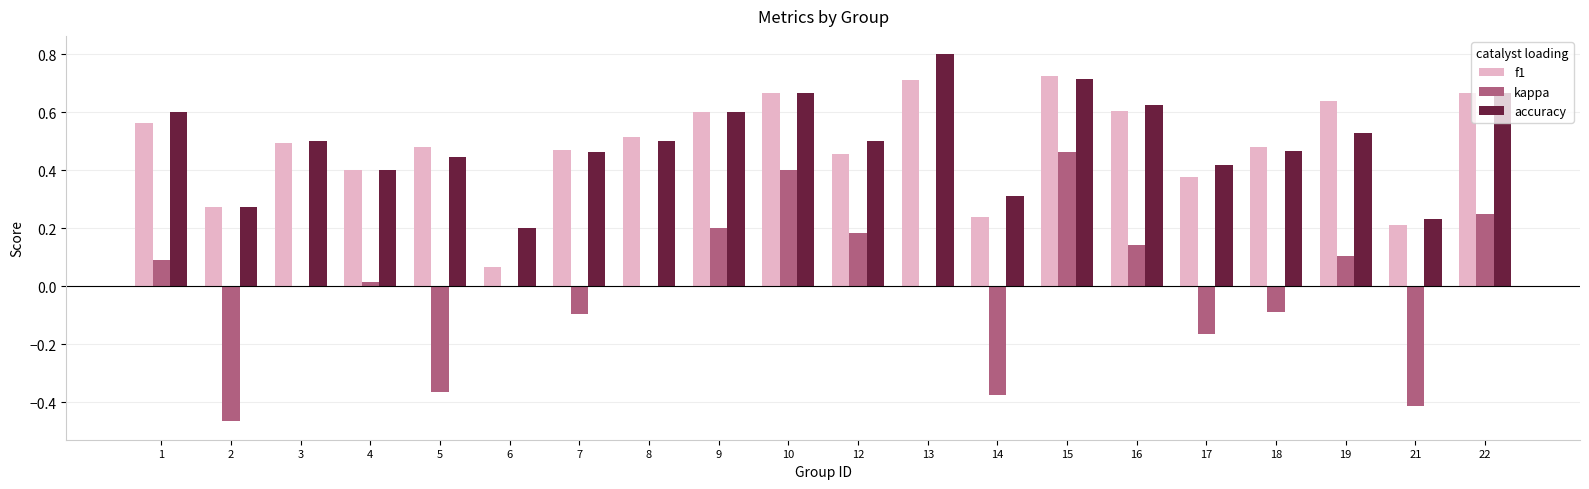

At which label does kappa first exceed 0?

1